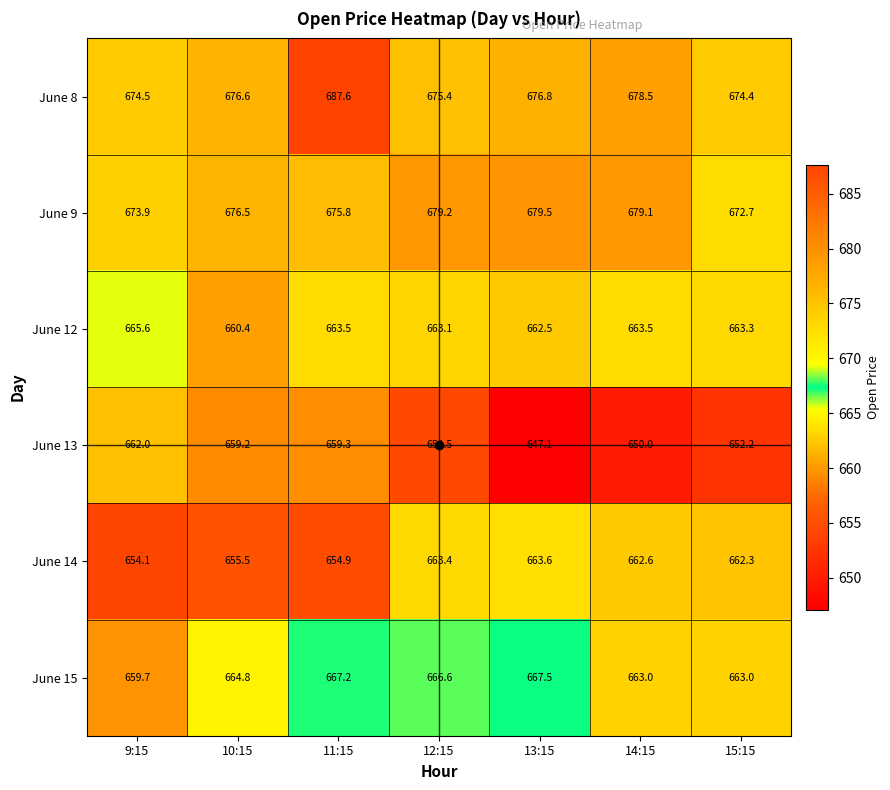

How many series are shown in this chart?

6